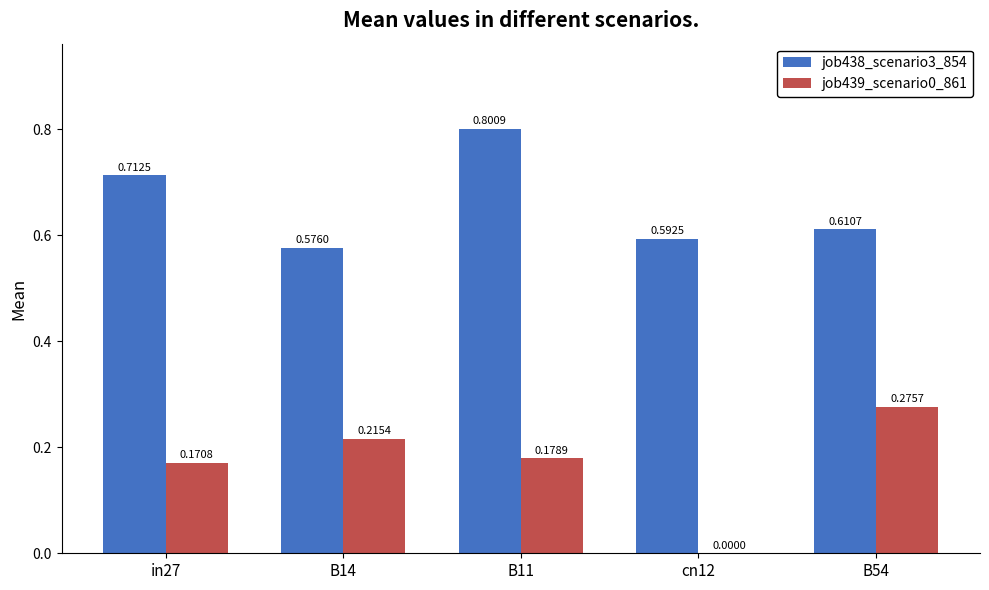

Which series has the largest total across all categories?

job438_scenario3_854